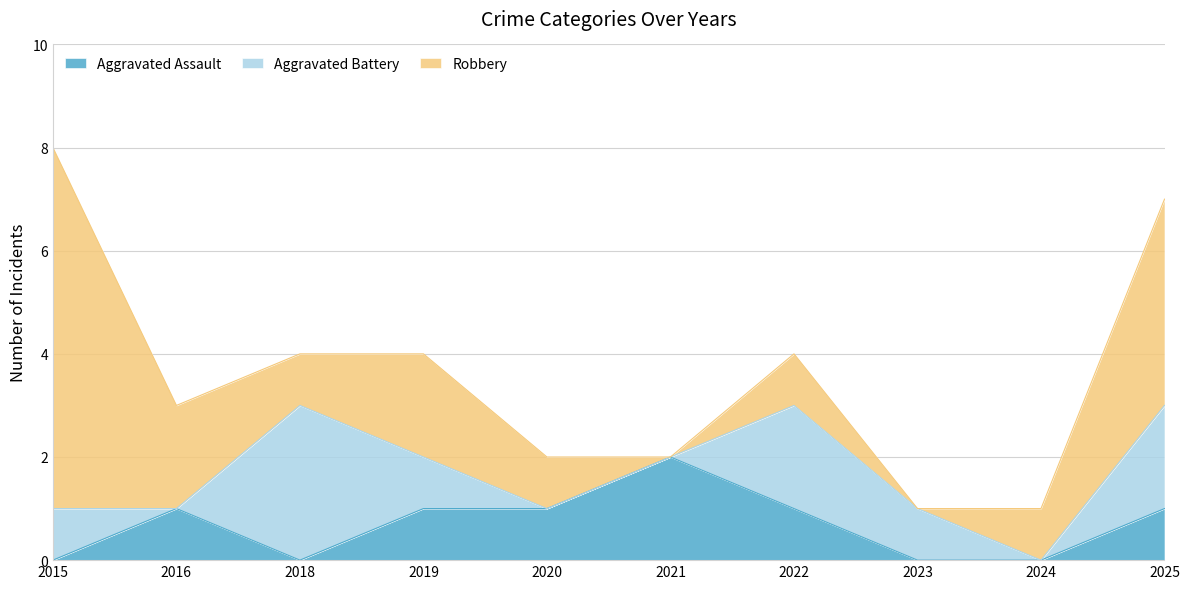

What is the average value of the Aggravated Battery series?

1